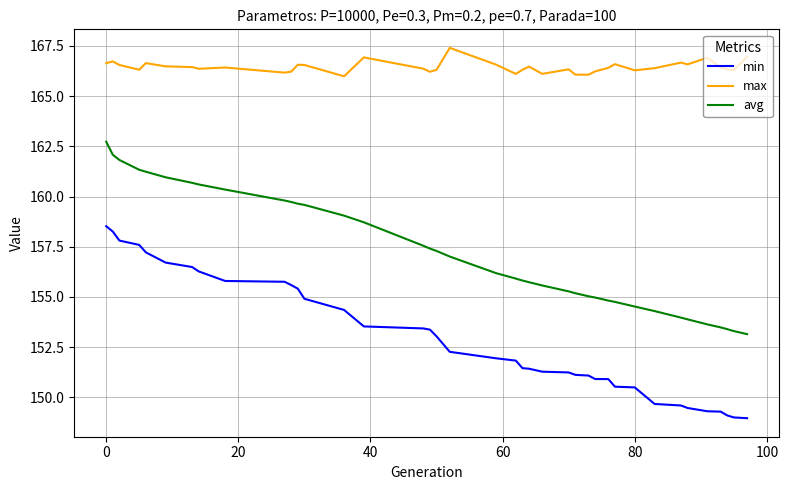

Rank the series by their average value, from highest to lowest.

max, avg, min